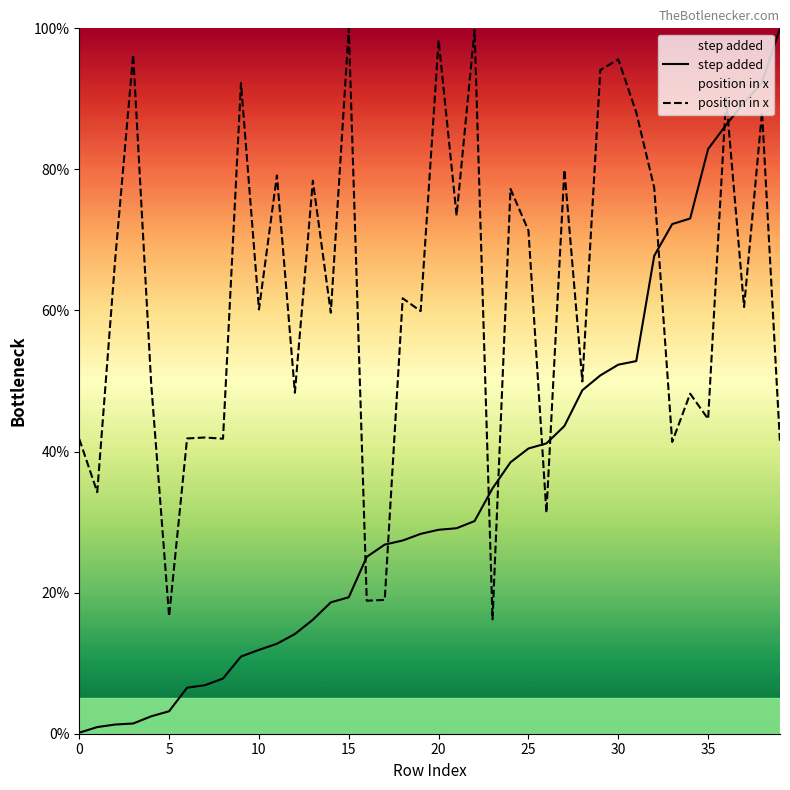

What is the label of the 18th point from the right?

22